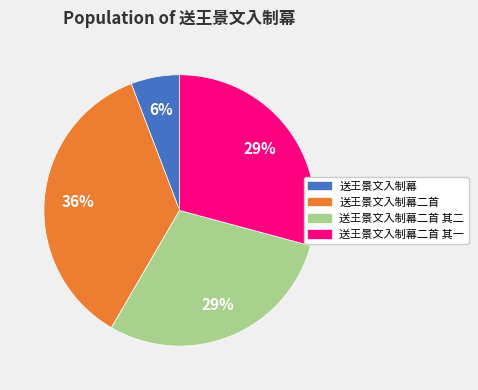

To the nearest percent, what portion does 送王景文入制幕二首 represent?

36%